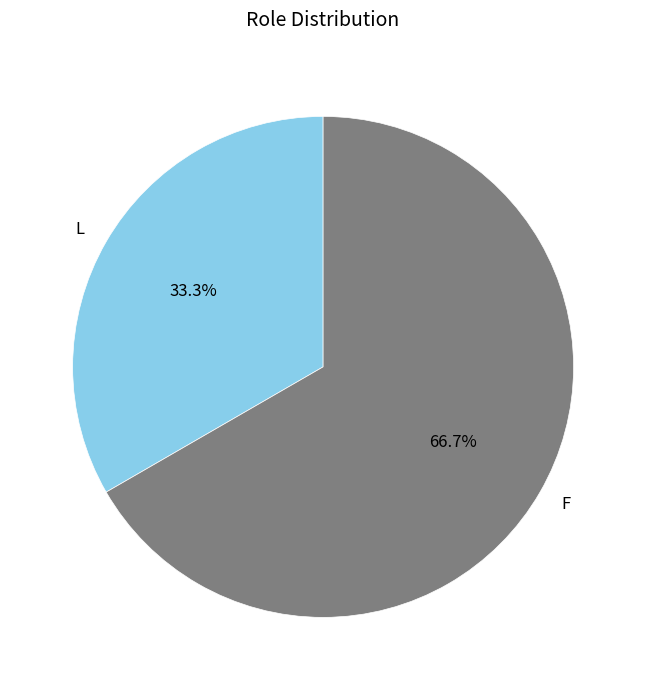

To the nearest percent, what percentage of the pie is F?

67%